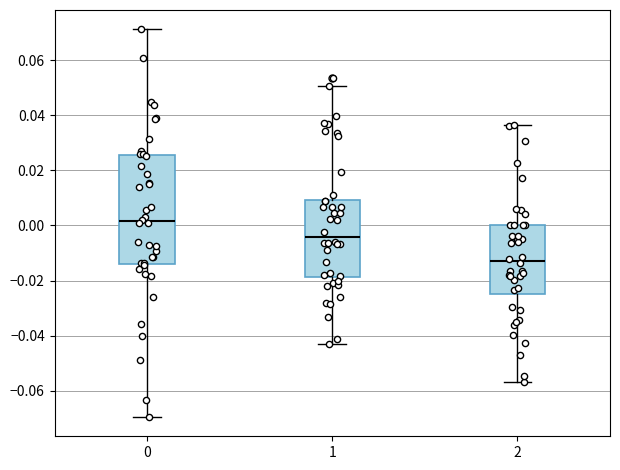

Which box is the tallest, from its lower edge to its upper edge?

0